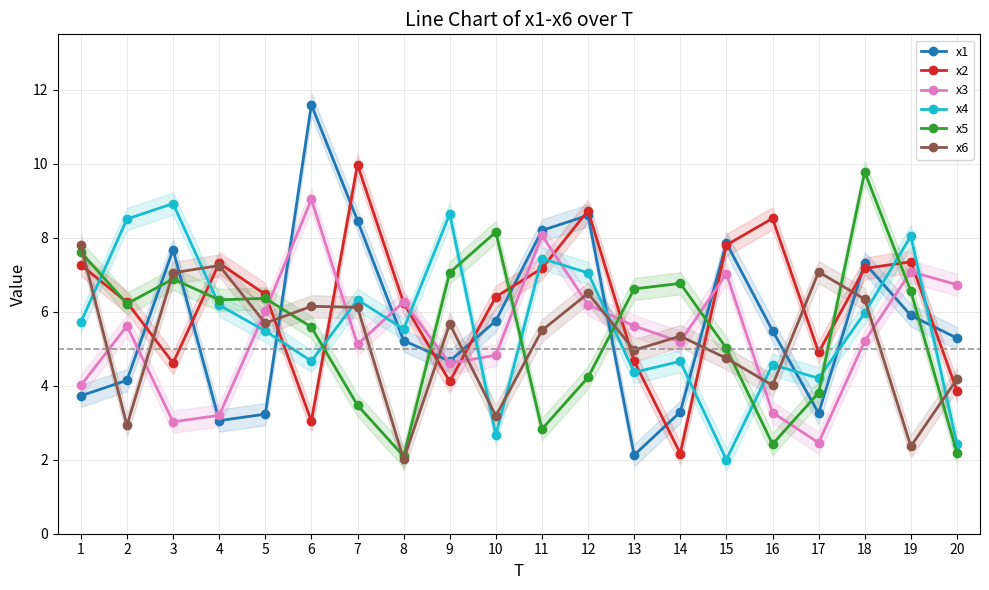

True or false: x3 has more than 1 points higher than both neighbors.

True